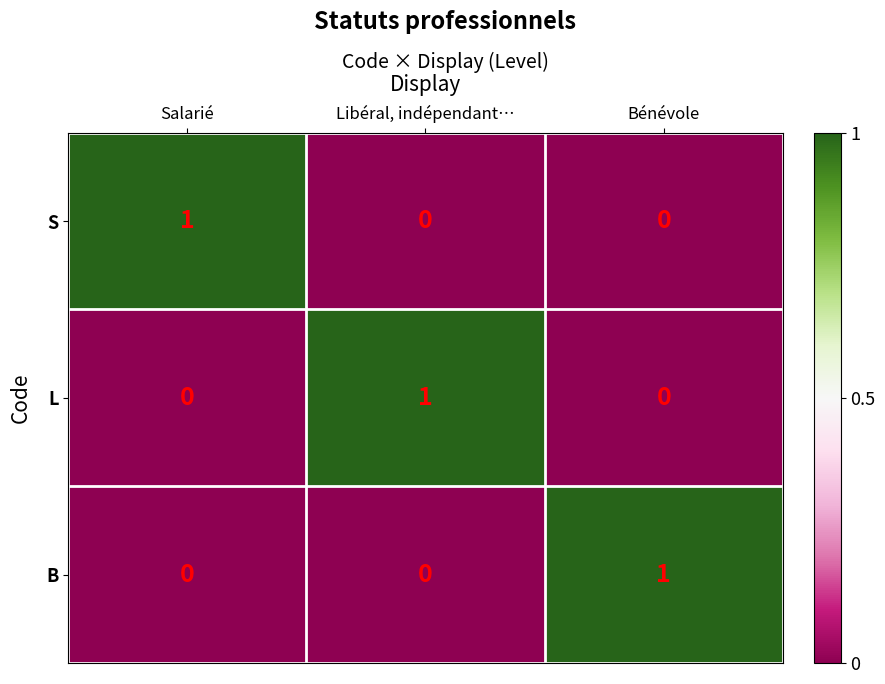

Reading left to right, extract all data points from this chart.

S: 1	0	0
L: 0	1	0
B: 0	0	1